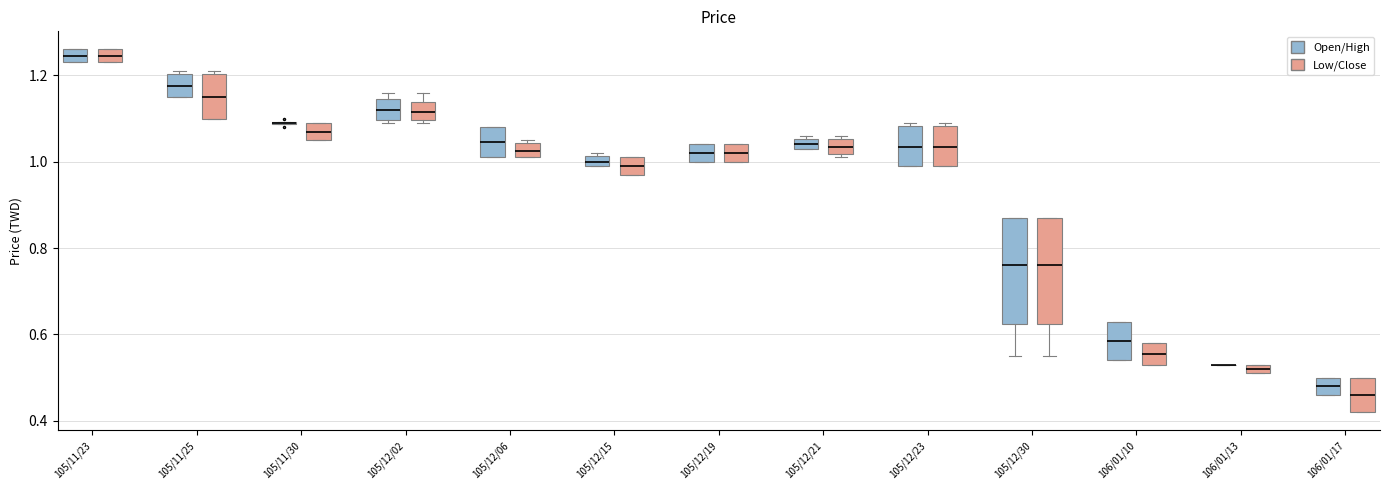

Where is the upper edge of the box for 105/12/21 (Low/Close) on the y-axis? The values are not printed on the chart, so give them approximately, as read against the axis.

1.06